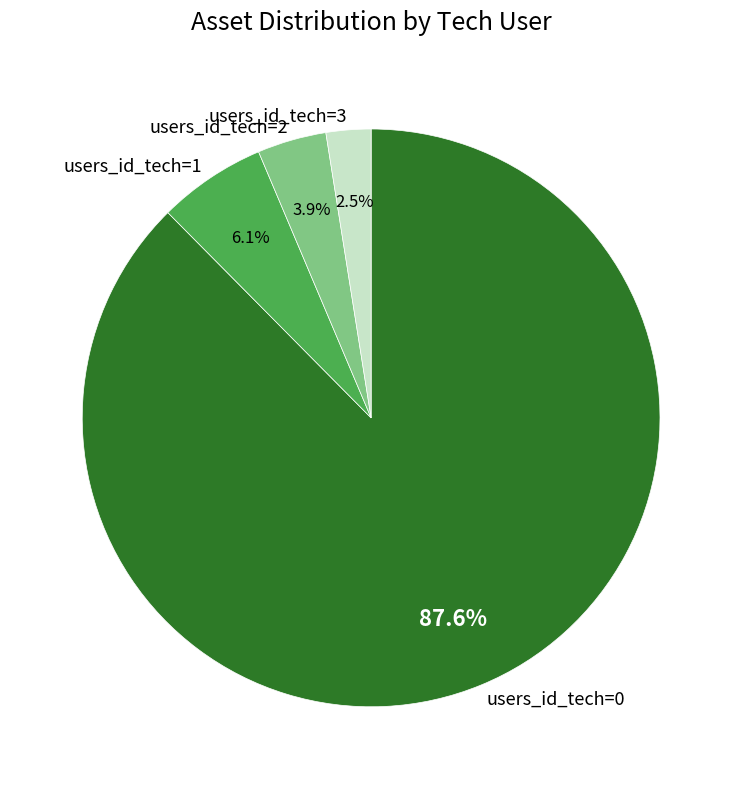

How many segments does this pie chart have?

4